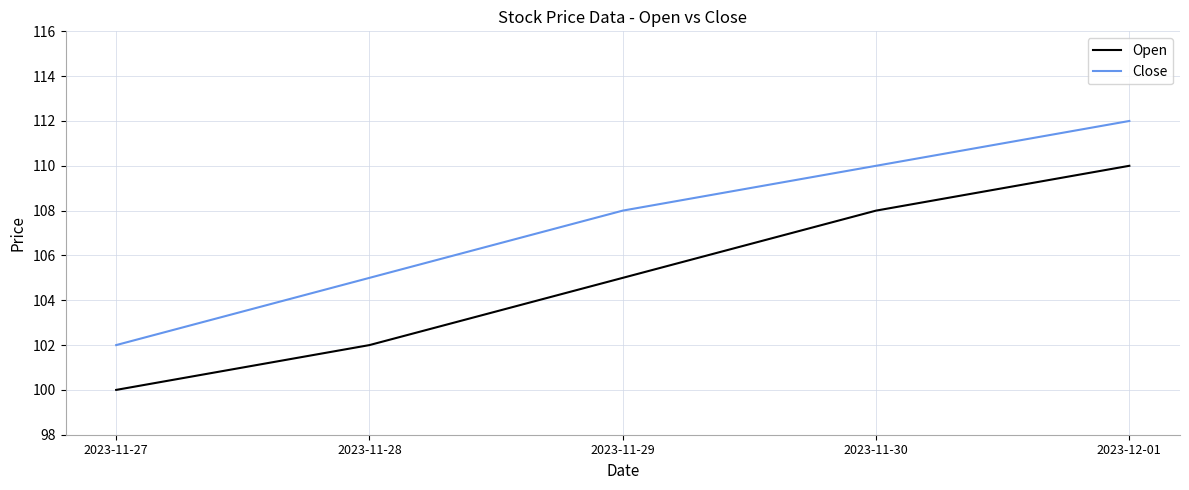

True or false: Open has more than 2 interior local peaks.

False